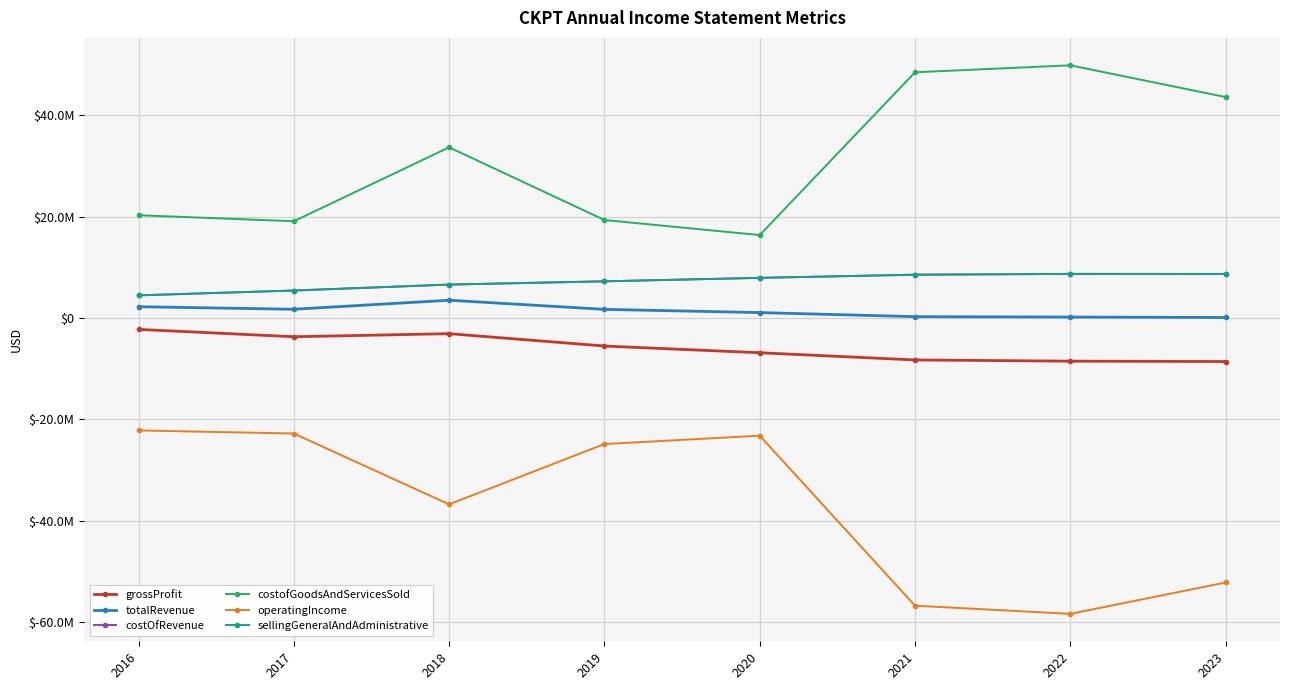

Does the chart have visible grid lines?

Yes